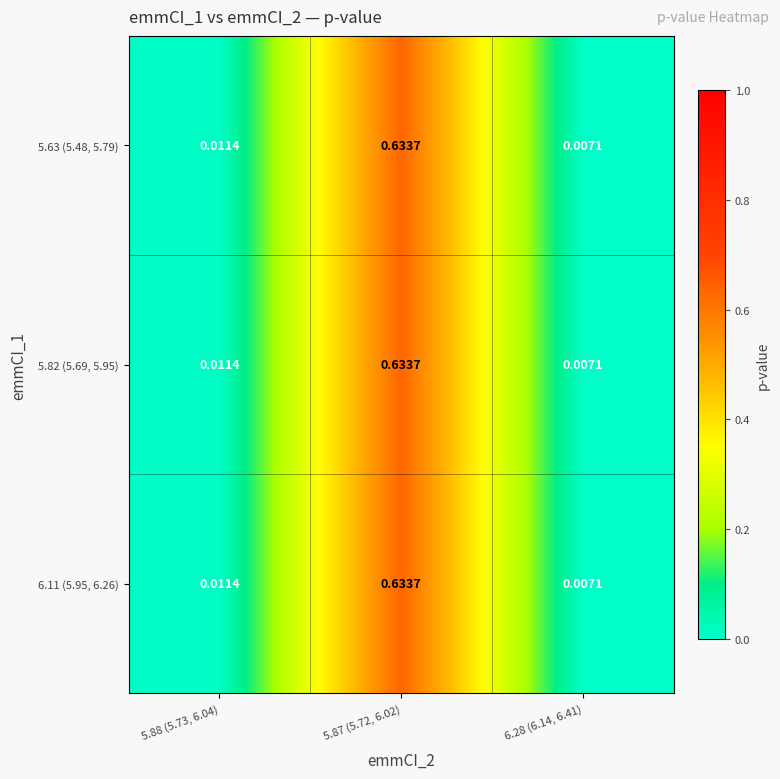

Is the value of 5.82 (5.69, 5.95) at 5.87 (5.72, 6.02) greater than the value of 6.11 (5.95, 6.26) at 5.88 (5.73, 6.04)?

Yes